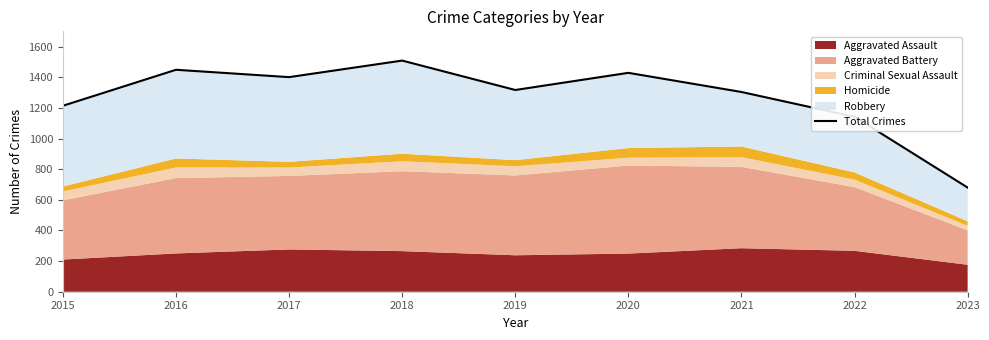

At which category does the data reach its first local valley?

2017